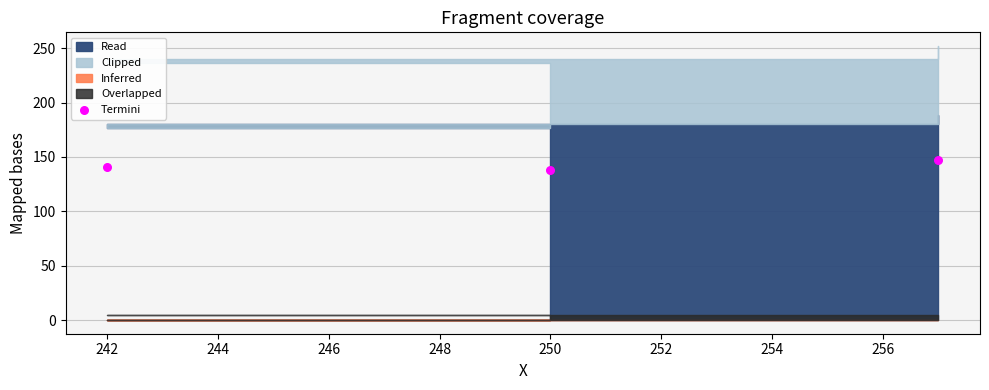

What is the average Y value?

142.0